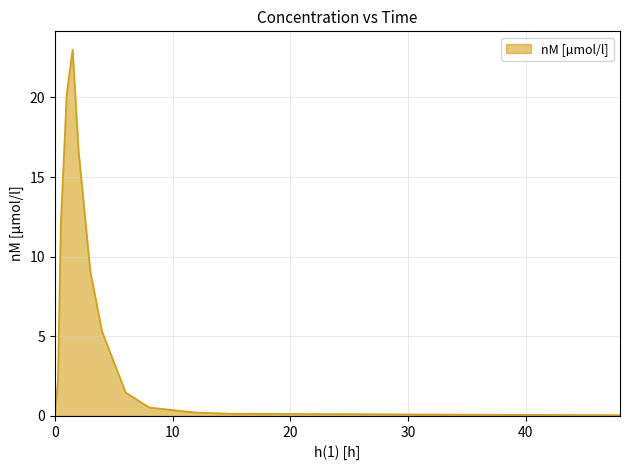

What is the difference between the maximum and minimum values?

23.0